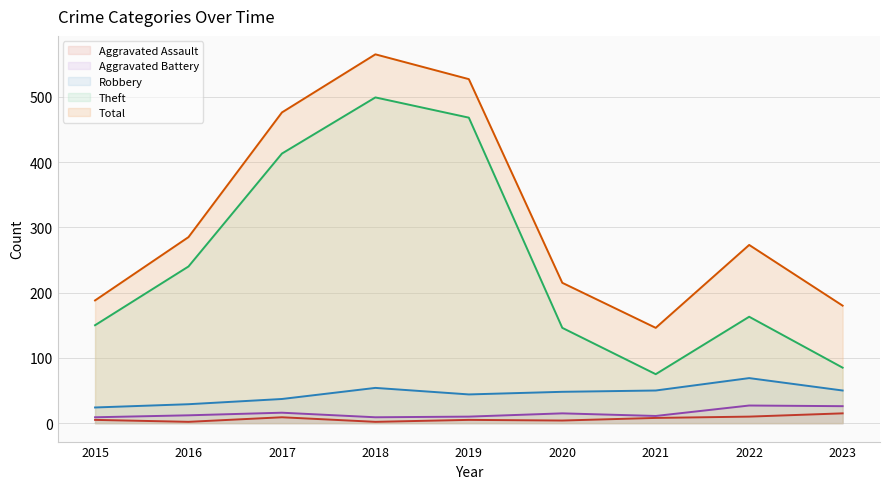

True or false: Robbery and Aggravated Battery cross at least once.

False